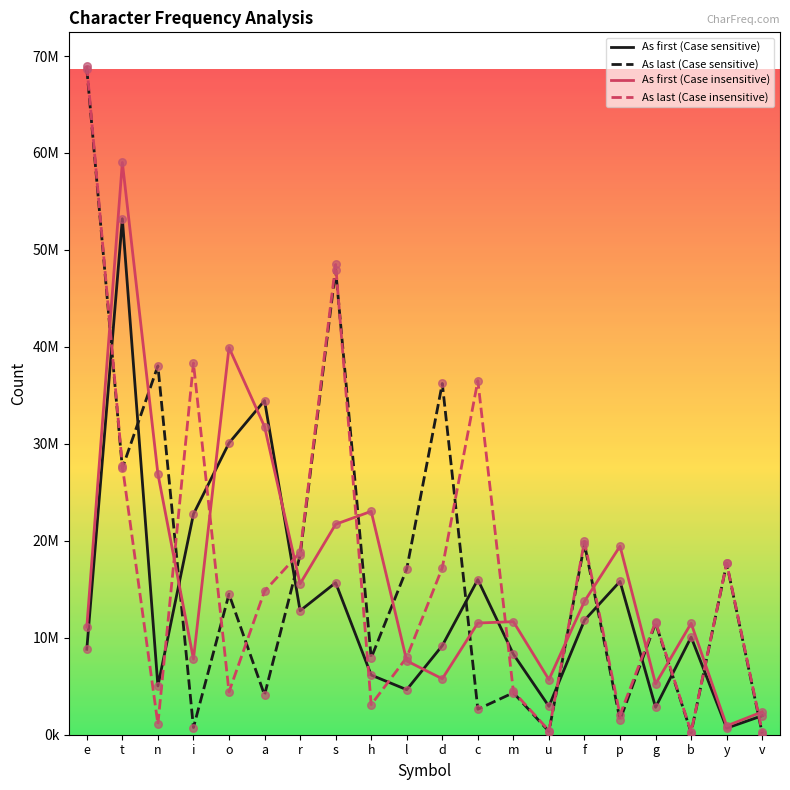

At how many categories does at least one series exceed 47238059?

3